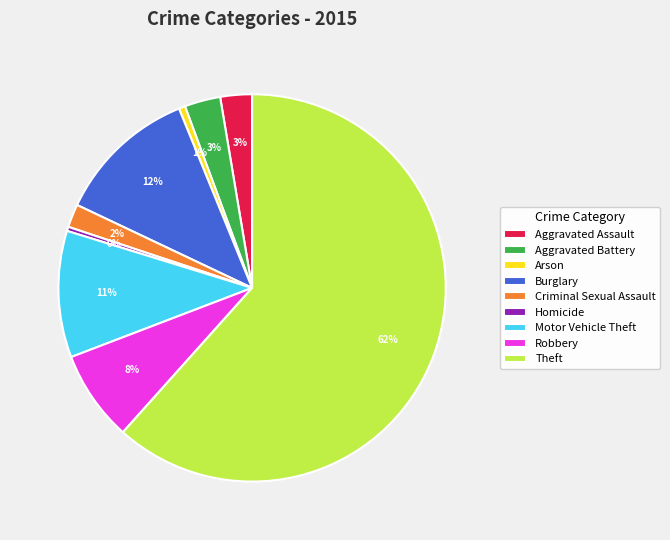

What percentage is the Aggravated Battery slice, to the nearest percent?

3%